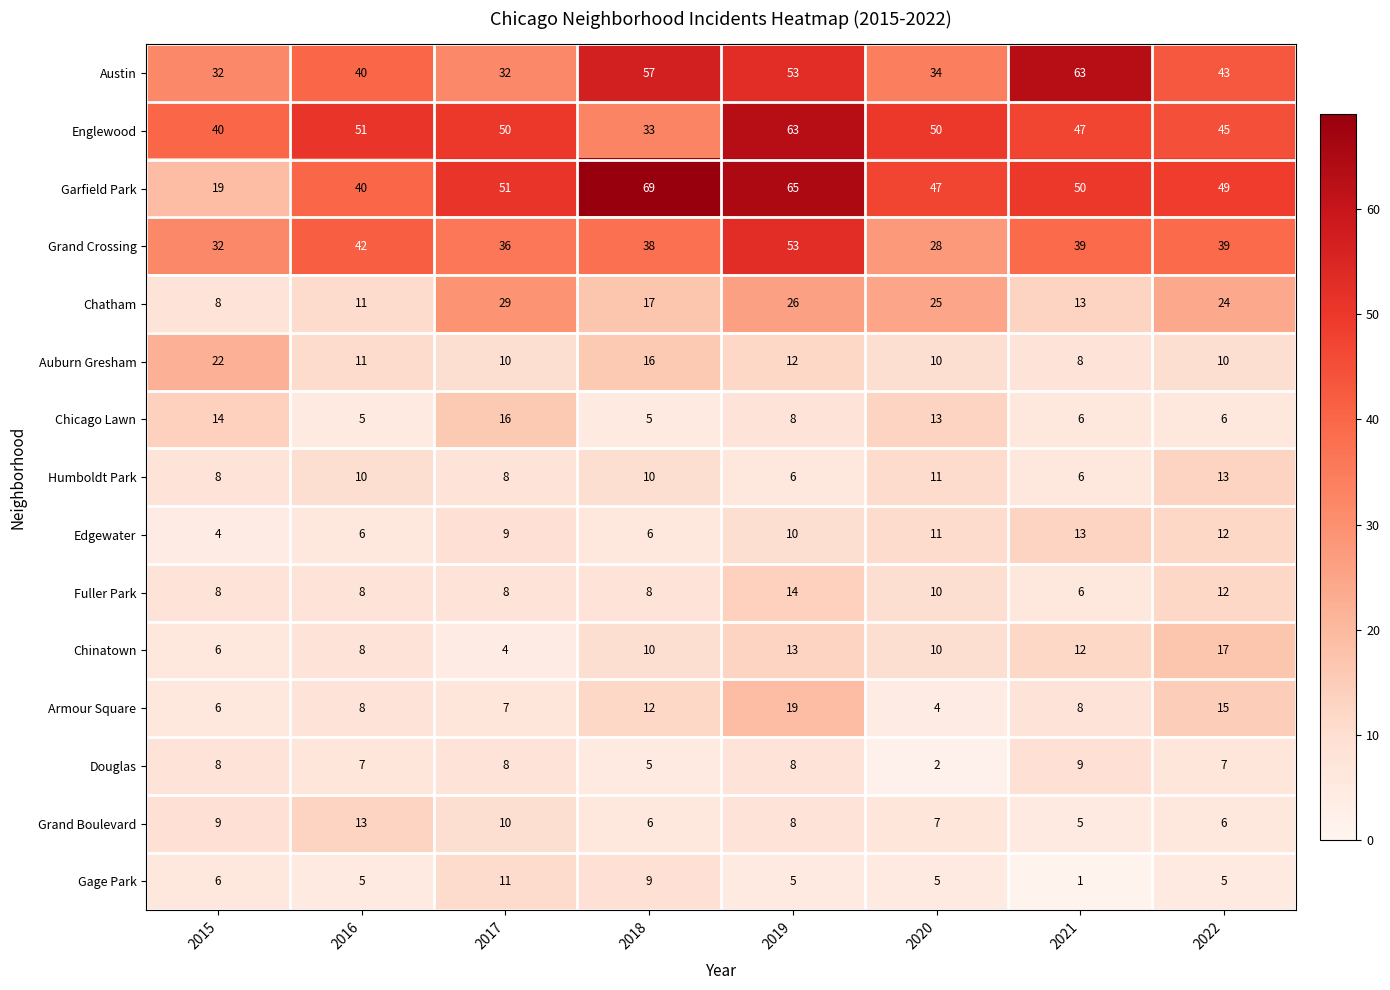

How many series are shown in this chart?

15